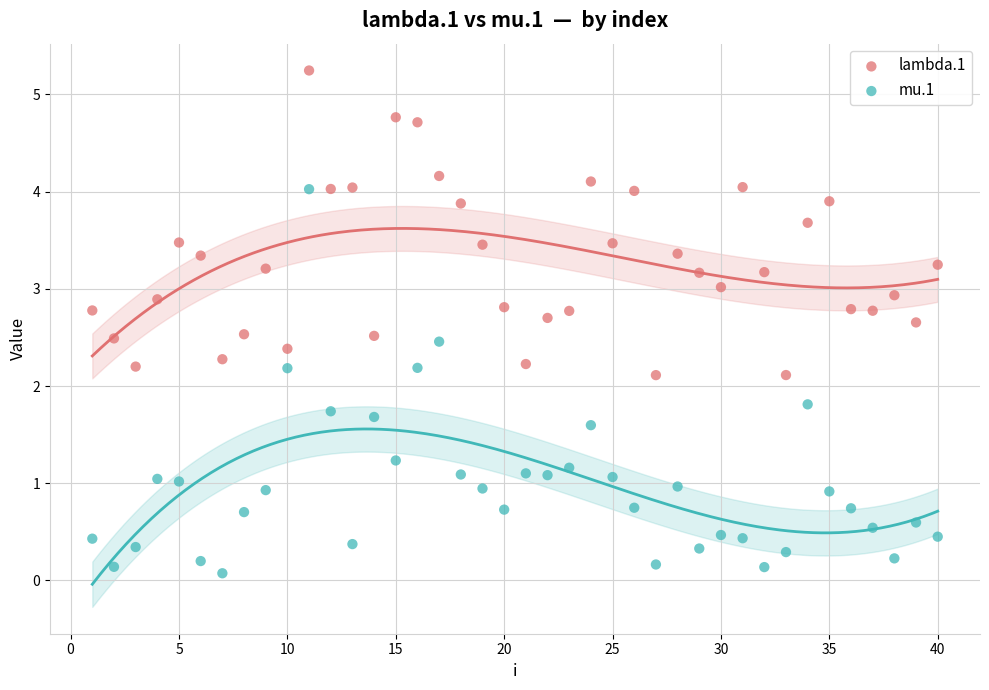

What are all the series names shown in the legend?

lambda.1, mu.1